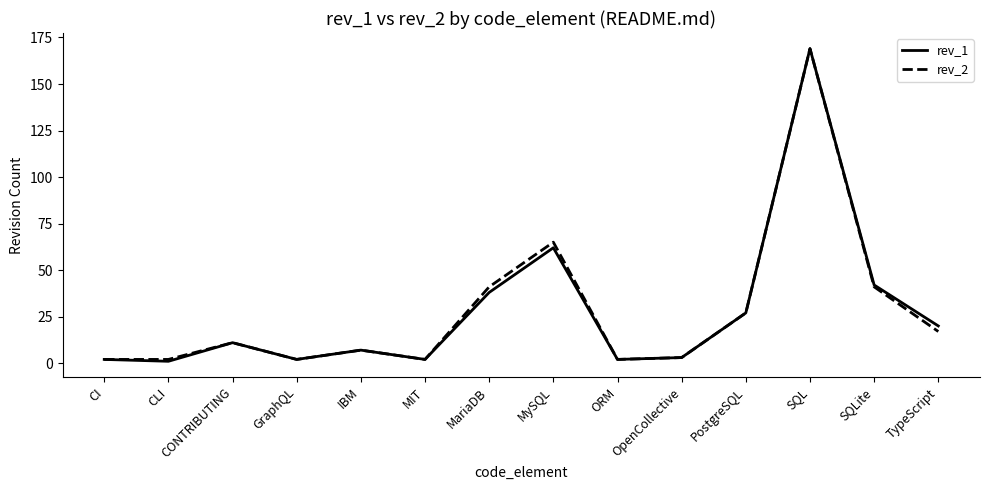

What is the difference between the maximum and minimum values in the rev_2 series?

167